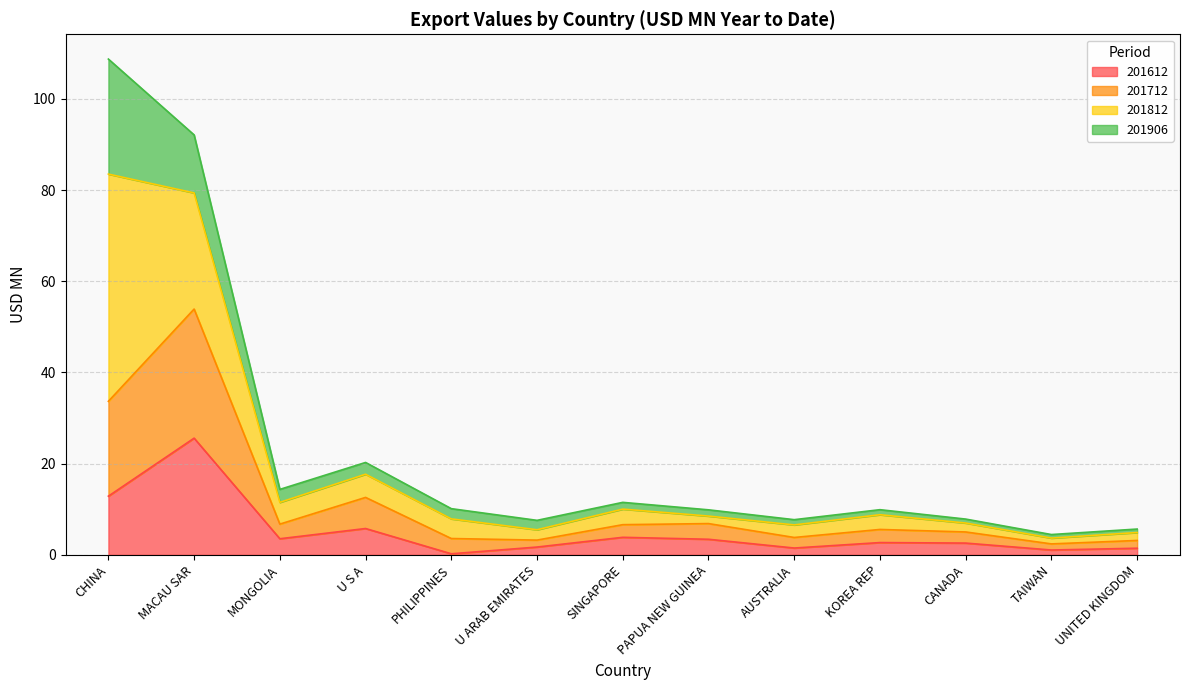

What are all the series names shown in the legend?

201612, 201712, 201812, 201906